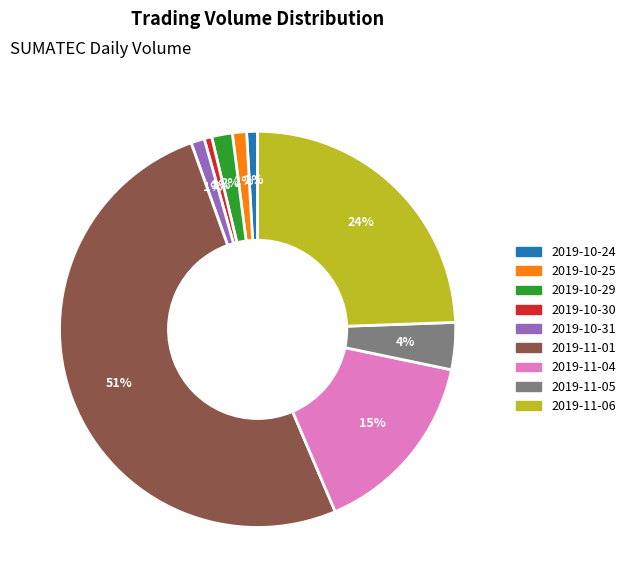

The 2019-11-05 slice represents 4% of the pie. True or false?

True